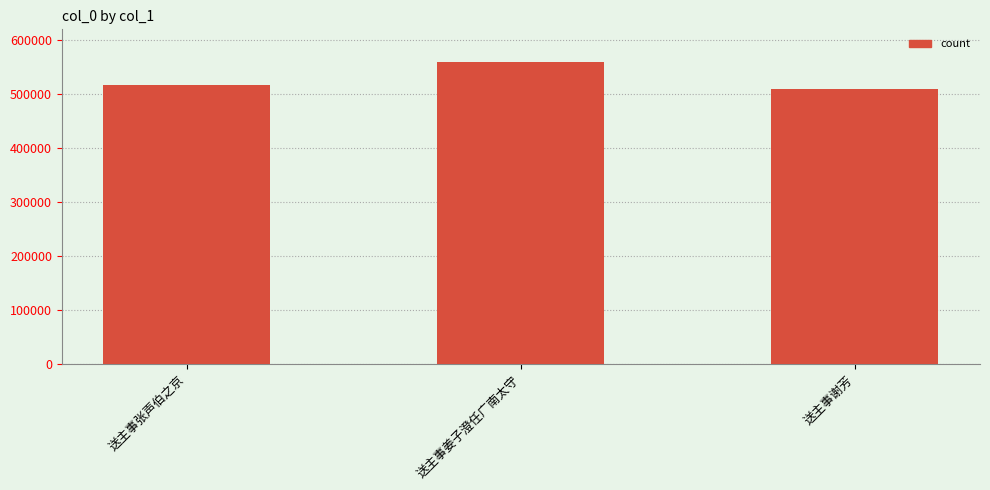

At which label is the value closest to 534586?

送主事张声伯之京